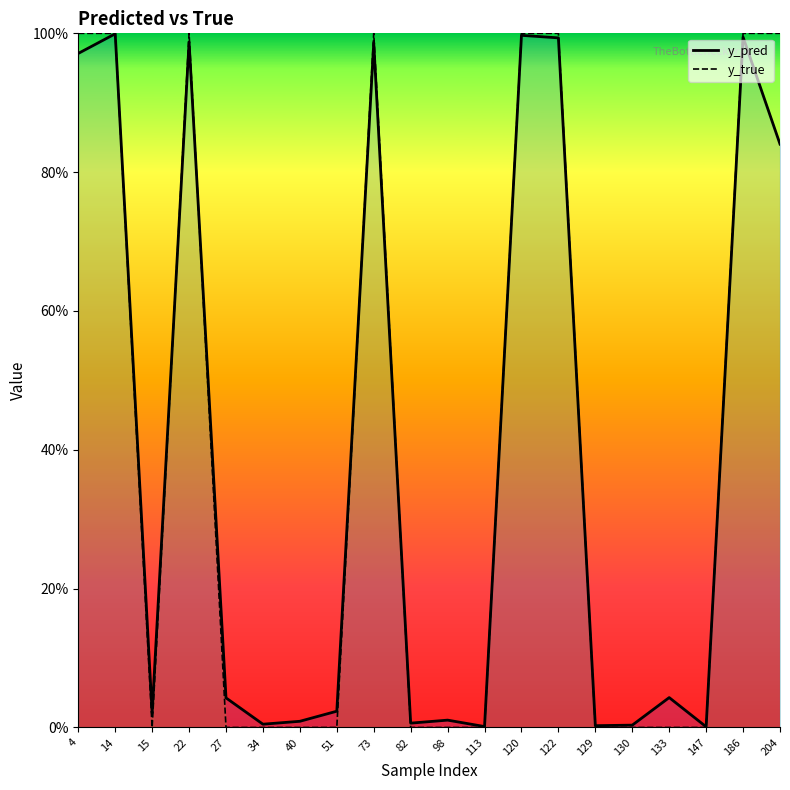

How many interior local peaks does the y_true series have?

2